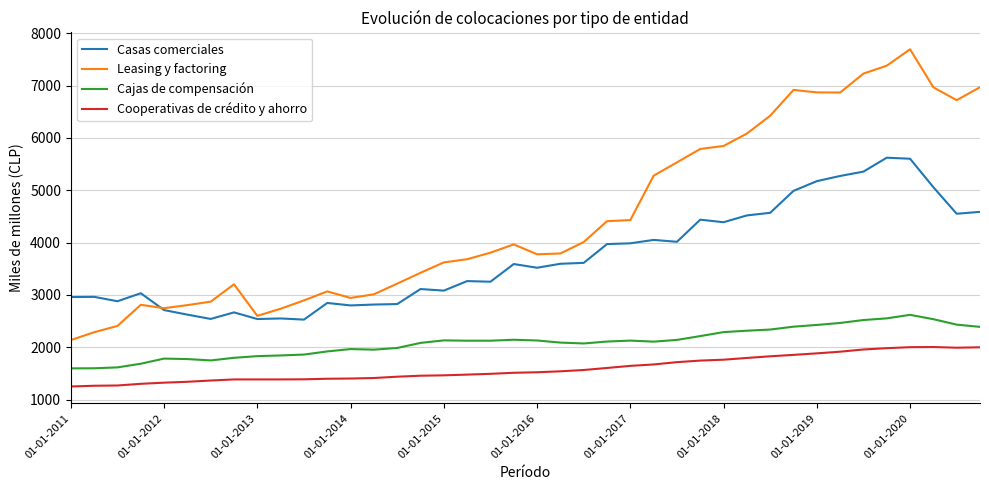

Which series has the widest spread of values?

Leasing y factoring